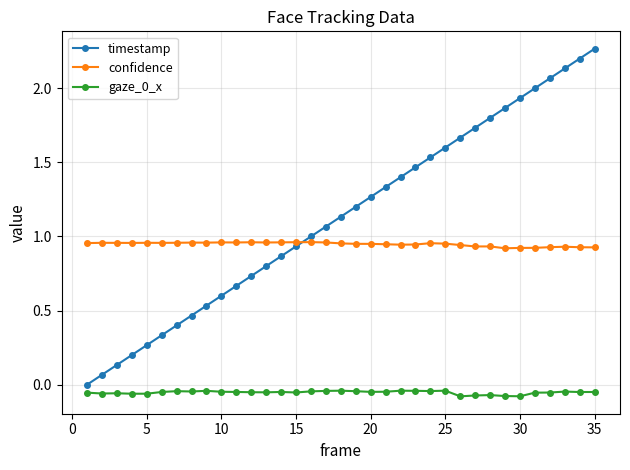

Which series has the largest total across all categories?

timestamp